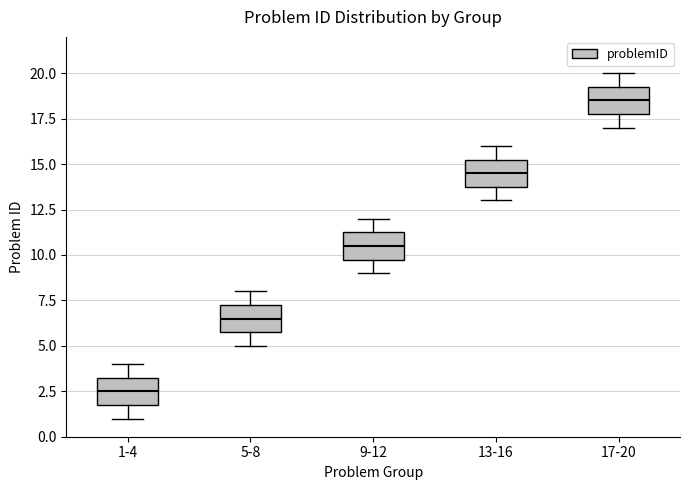

Which box has the lowest median line?

1-4